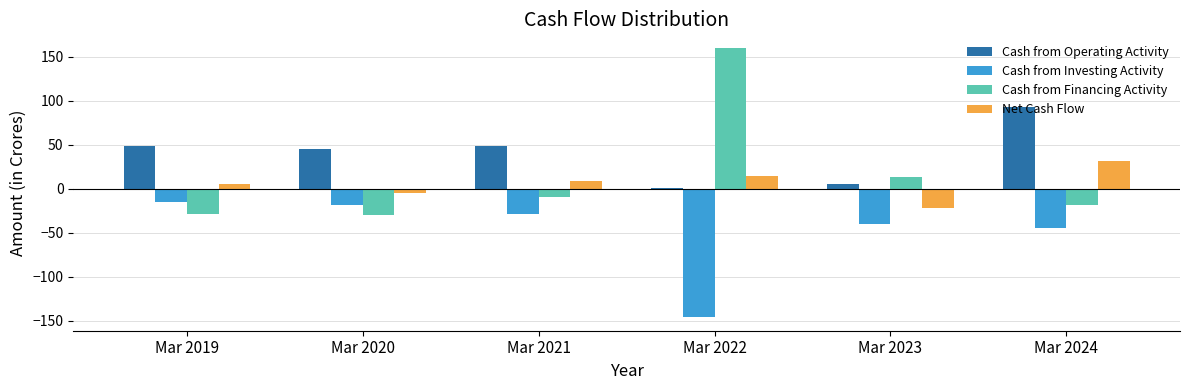

Is it true that Net Cash Flow equals -22 at Mar 2023?

True